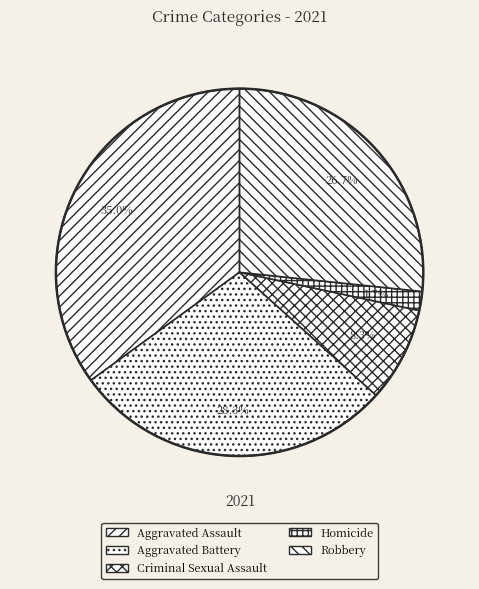

Count the number of slices in the pie.

5